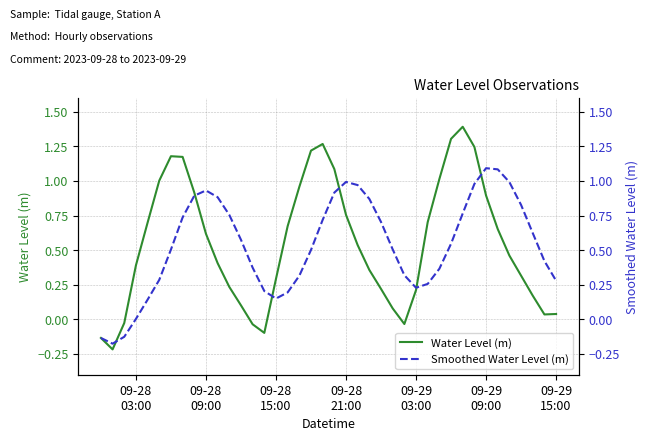

What is the minimum value for Smoothed Water Level (m)?

-0.2